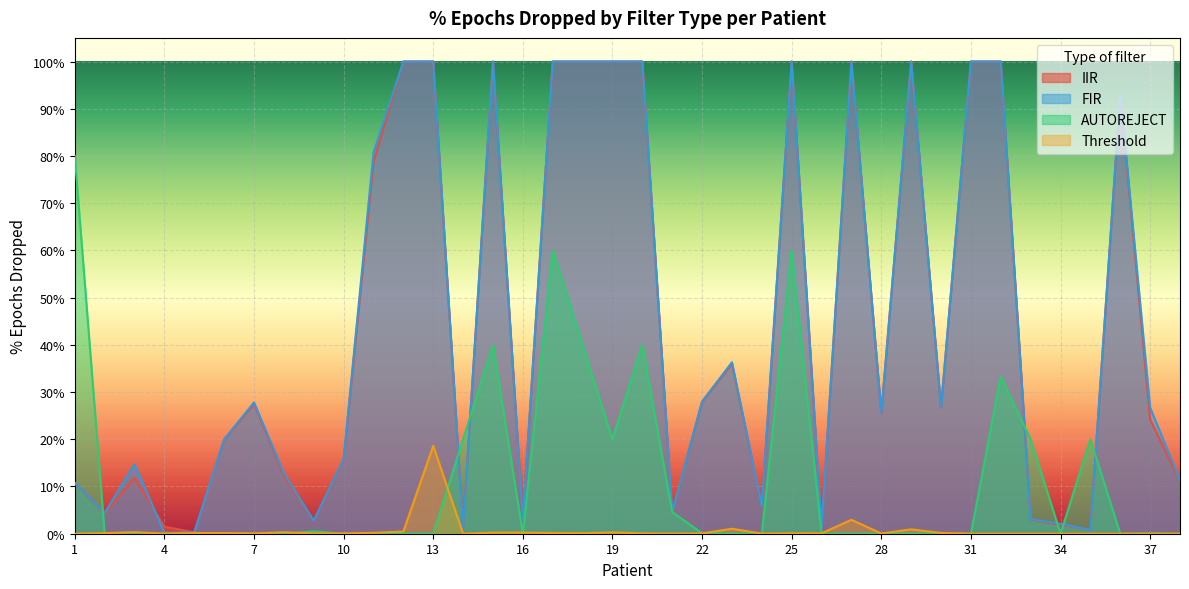

Which category has the lowest value across all series?

2